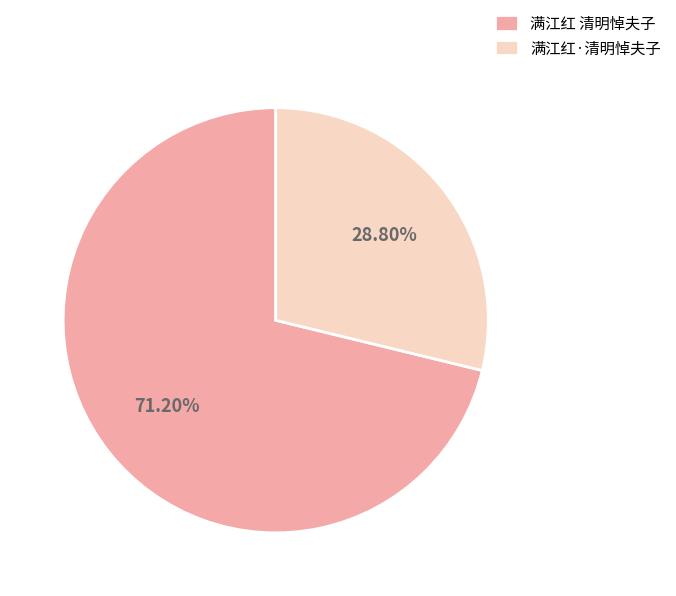

The 满江红 清明悼夫子 slice represents 80% of the pie. True or false?

False